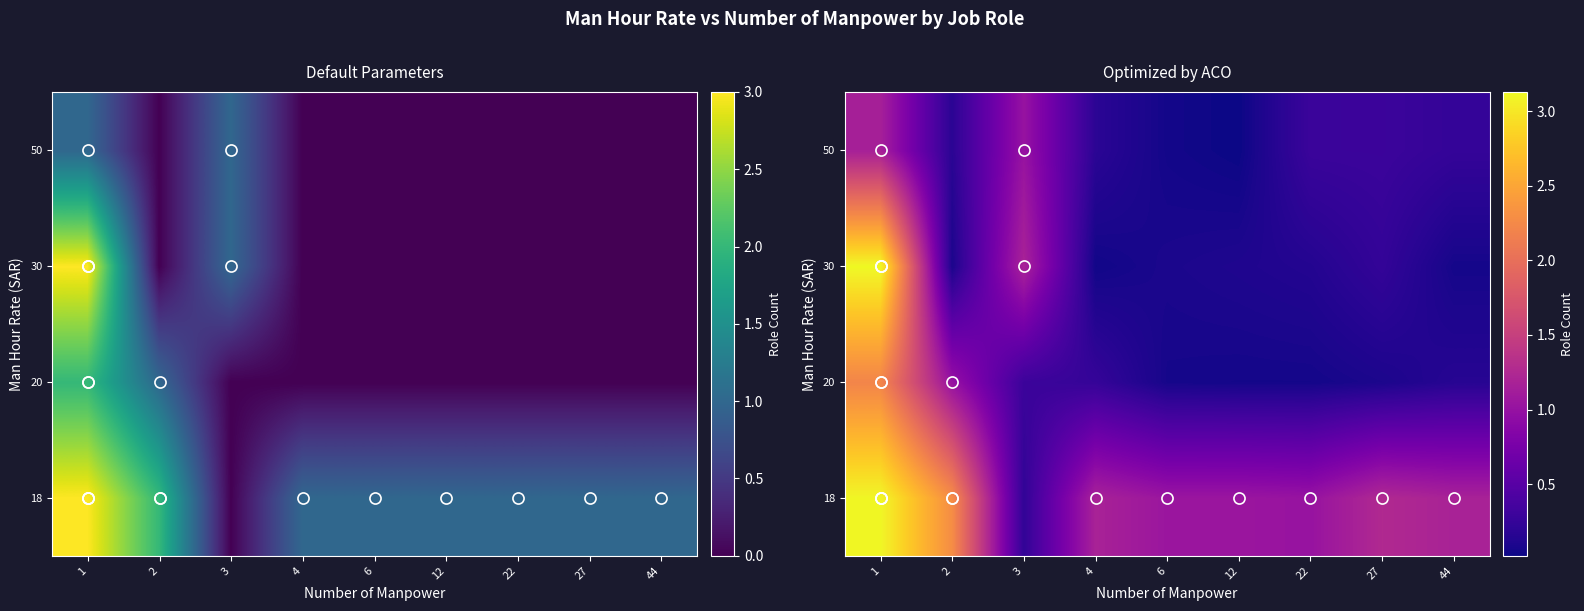

How many distinct data groups are displayed?

4